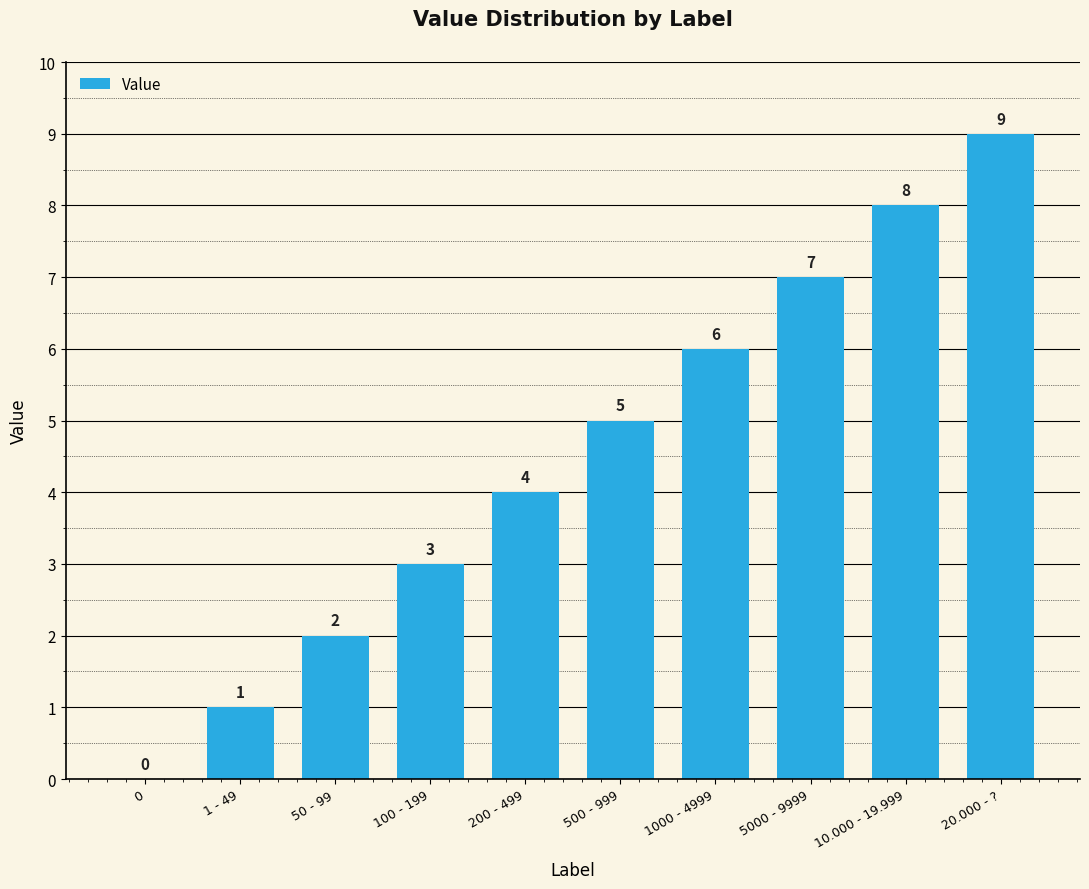

The chart shows a value of 3 at 5000 - 9999. True or false?

False